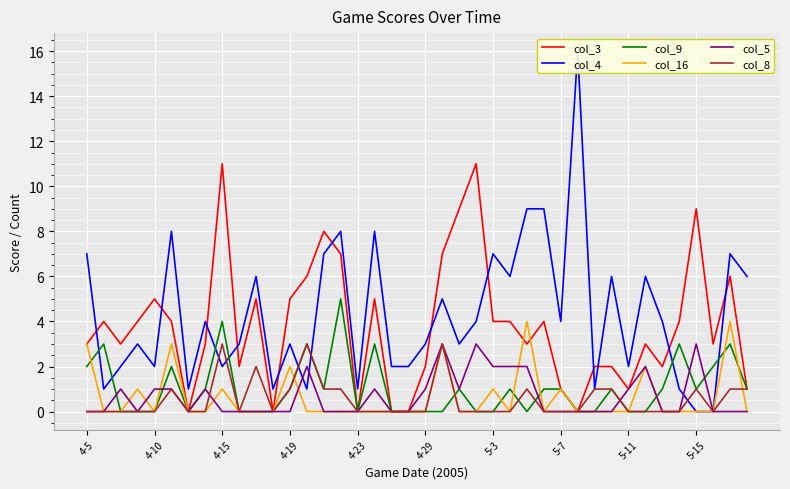

True or false: col_4 and col_16 cross at least once.

False